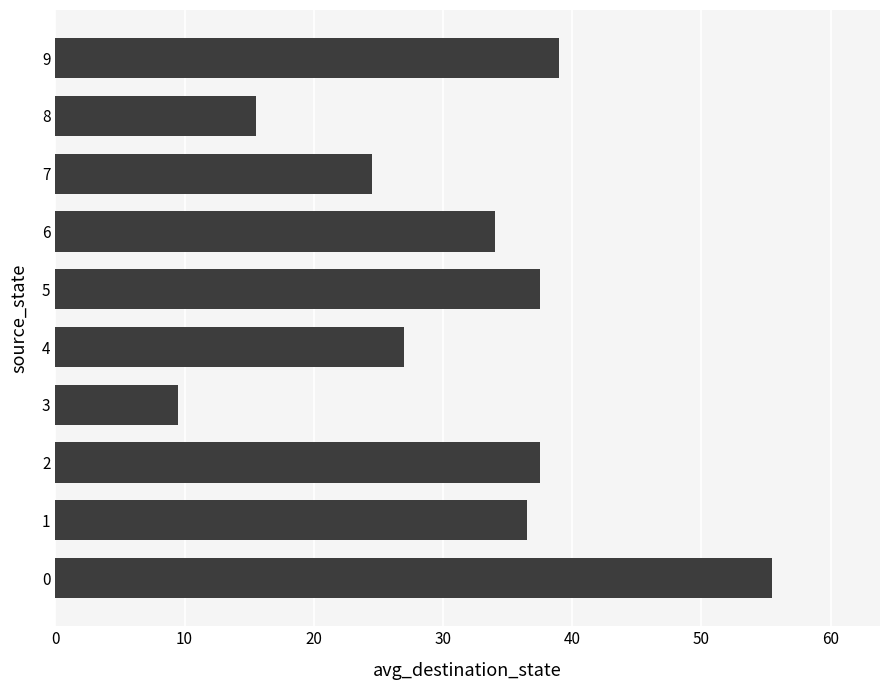

Reading top to bottom, transcribe all the data shown in this chart.

39.0	15.5	24.5	34.0	37.5	27.0	9.5	37.5	36.5	55.5